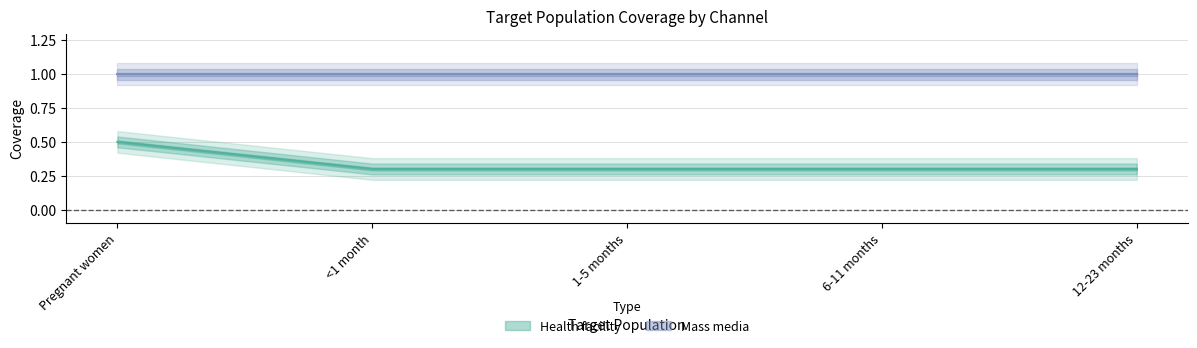

What is the minimum value shown in the chart?

0.3